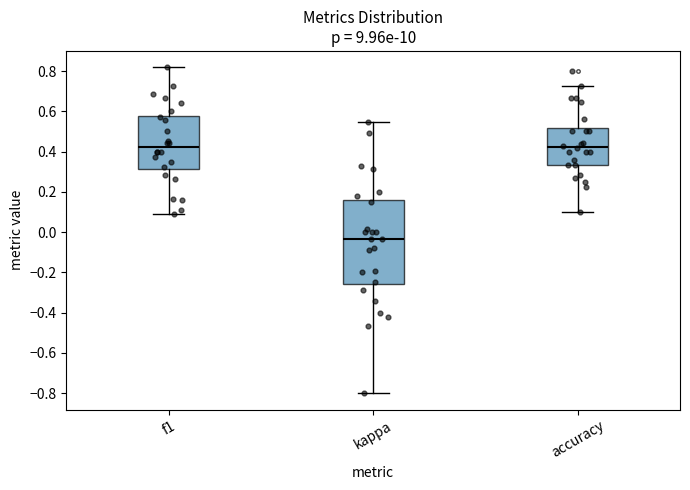

Which box is the tallest, from its lower edge to its upper edge?

kappa